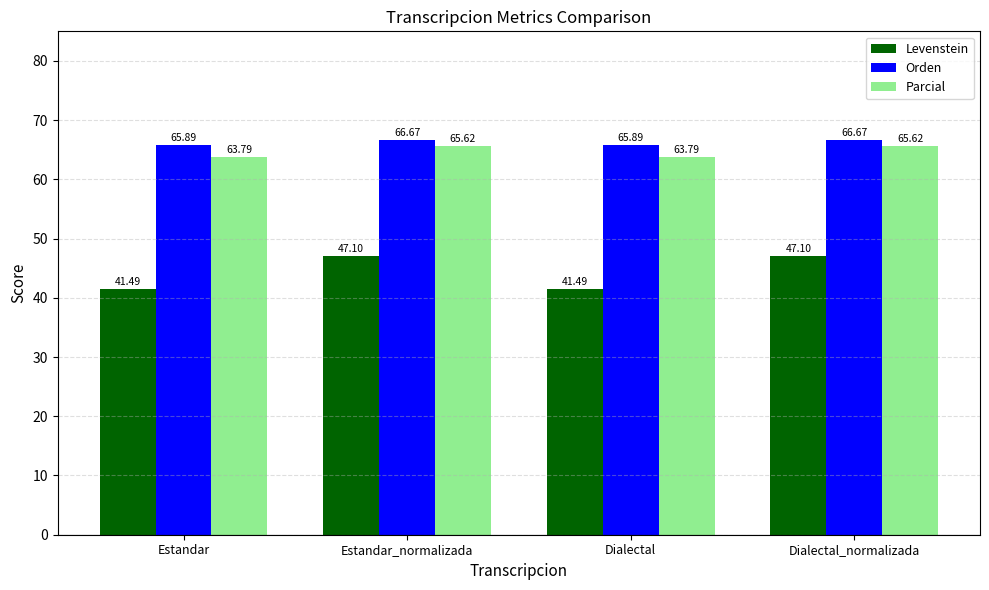

What is the spread (max minus min) of values at Dialectal?

24.4